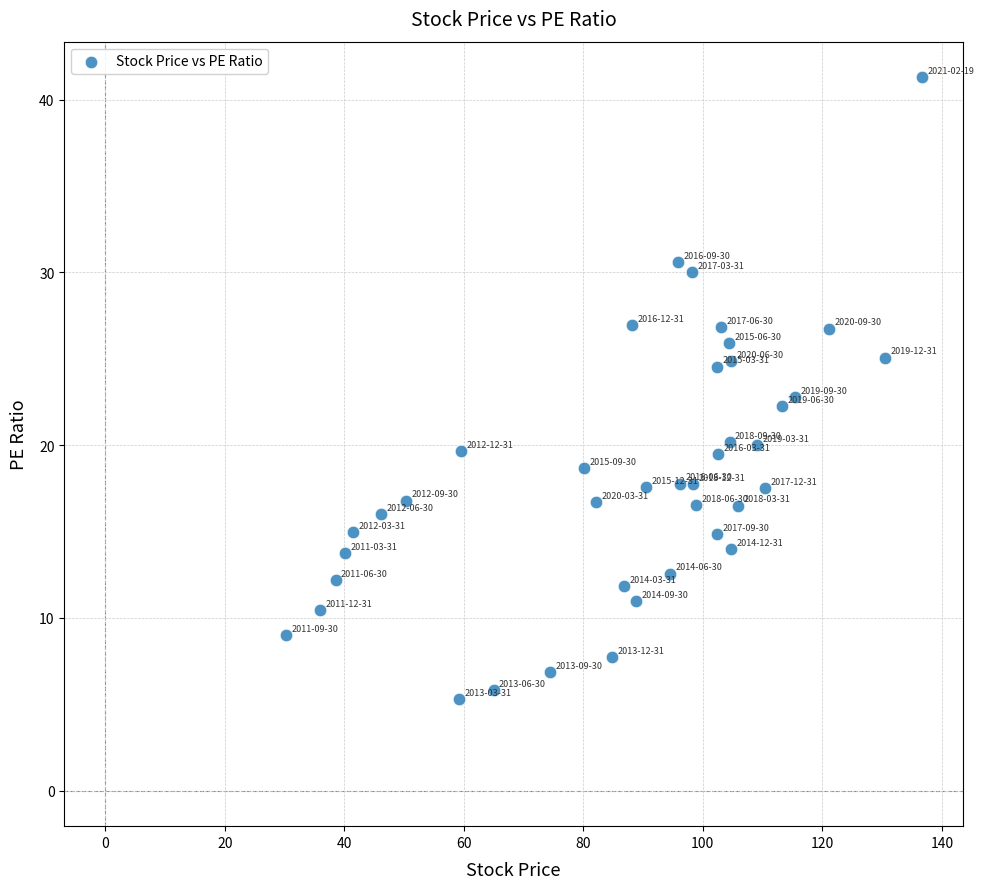

What is the range of Y values (max minus min)?

36.0